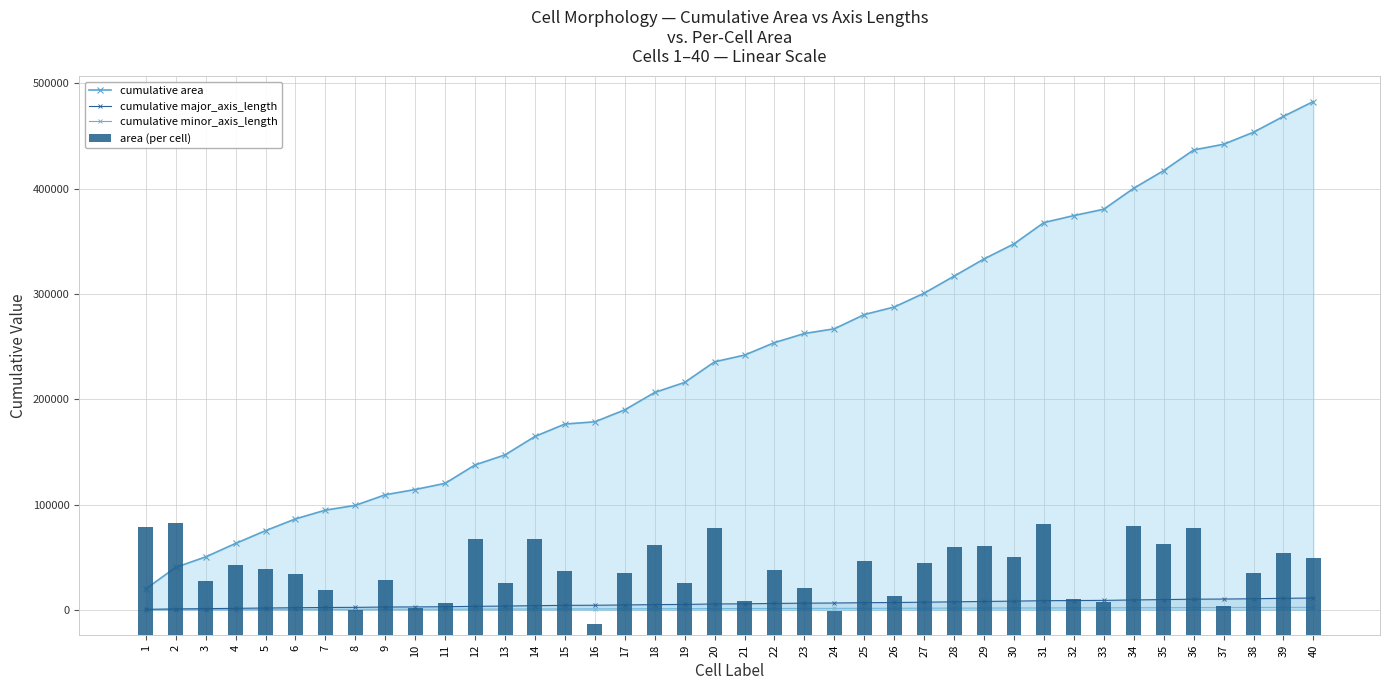

List the labels in order of cumulative major_axis_length value, largest first.

40, 39, 38, 37, 36, 35, 34, 33, 32, 31, 30, 29, 28, 27, 26, 25, 24, 23, 22, 21, 20, 19, 18, 17, 16, 15, 14, 13, 12, 11, 10, 9, 8, 7, 6, 5, 4, 3, 2, 1